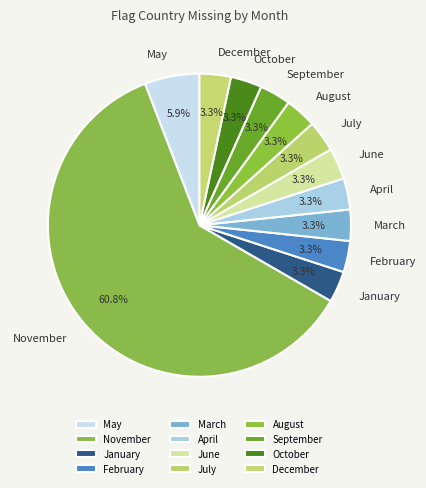

What is the largest slice in the pie chart?

November